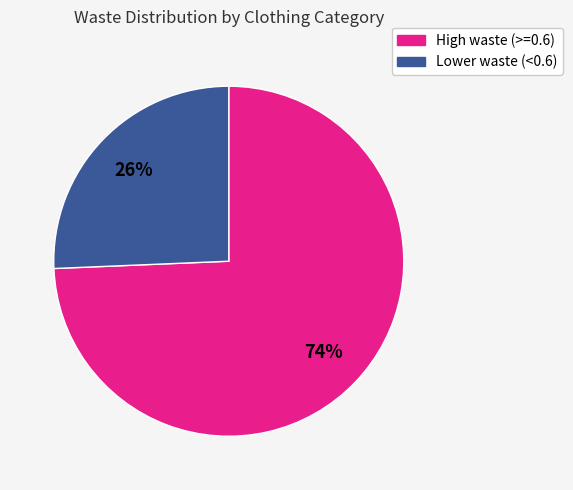

To the nearest percent, what is the combined percentage of High waste (>=0.6) and Lower waste (<0.6)?

100%